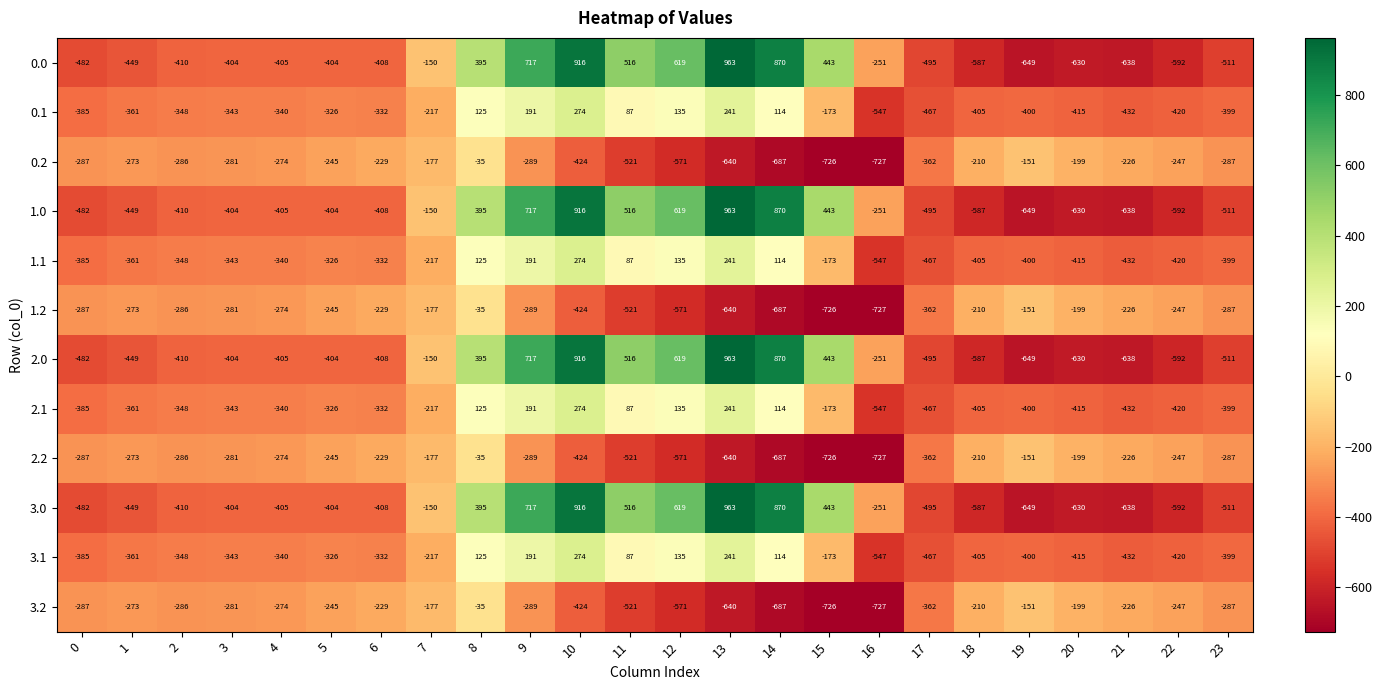

The 1.0 series shows 870 at 14. True or false?

True